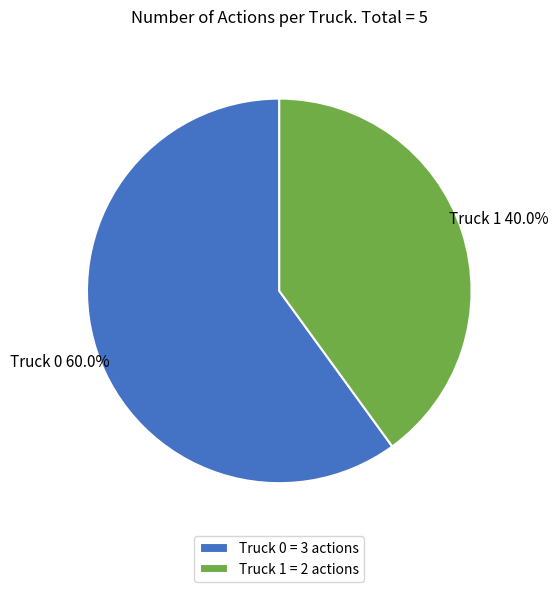

Combined, what portion of the pie is Truck 0 and Truck 1?

100.0%